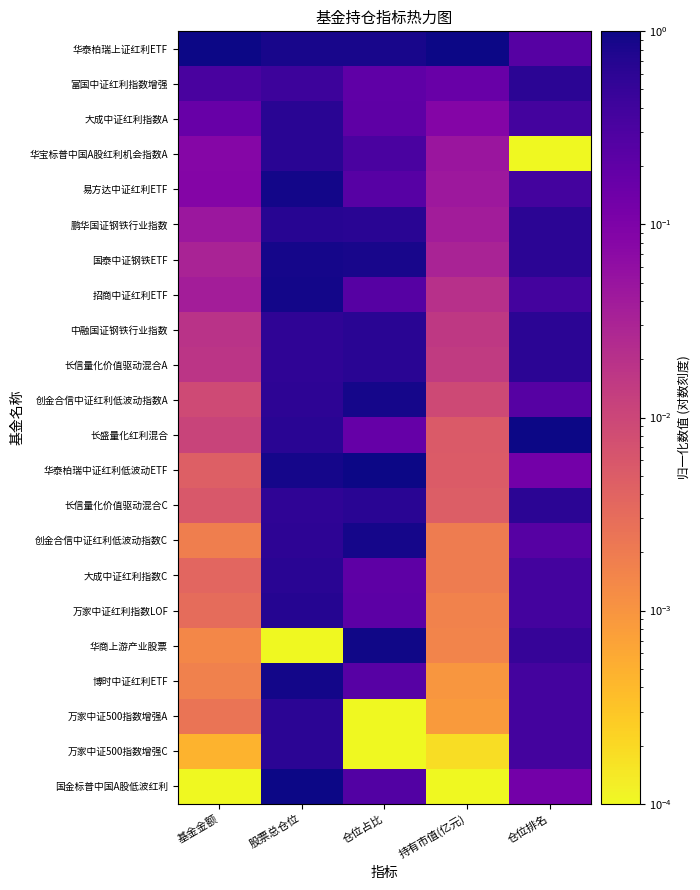

Reading left to right, list all the values displayed in this chart.

华泰柏瑞上证红利ETF: 基金金额=1.0	股票总仓位=0.8	仓位占比=0.9	持有市值(亿元)=1.0	仓位排名=0.3
富国中证红利指数增强: 基金金额=0.3	股票总仓位=0.4	仓位占比=0.2	持有市值(亿元)=0.2	仓位排名=0.6
大成中证红利指数A: 基金金额=0.2	股票总仓位=0.6	仓位占比=0.2	持有市值(亿元)=0.1	仓位排名=0.4
华宝标普中国A股红利机会指数A: 基金金额=0.1	股票总仓位=0.6	仓位占比=0.3	持有市值(亿元)=0.0	仓位排名=0.0
易方达中证红利ETF: 基金金额=0.1	股票总仓位=0.9	仓位占比=0.2	持有市值(亿元)=0.0	仓位排名=0.4
鹏华国证钢铁行业指数: 基金金额=0.0	股票总仓位=0.7	仓位占比=0.6	持有市值(亿元)=0.0	仓位排名=0.6
国泰中证钢铁ETF: 基金金额=0.0	股票总仓位=0.9	仓位占比=0.9	持有市值(亿元)=0.0	仓位排名=0.6
招商中证红利ETF: 基金金额=0.0	股票总仓位=0.9	仓位占比=0.3	持有市值(亿元)=0.0	仓位排名=0.4
中融国证钢铁行业指数: 基金金额=0.0	股票总仓位=0.6	仓位占比=0.6	持有市值(亿元)=0.0	仓位排名=0.6
长信量化价值驱动混合A: 基金金额=0.0	股票总仓位=0.6	仓位占比=0.6	持有市值(亿元)=0.0	仓位排名=0.6
创金合信中证红利低波动指数A: 基金金额=0.0	股票总仓位=0.6	仓位占比=0.9	持有市值(亿元)=0.0	仓位排名=0.3
长盛量化红利混合: 基金金额=0.0	股票总仓位=0.6	仓位占比=0.2	持有市值(亿元)=0.0	仓位排名=1.0
华泰柏瑞中证红利低波动ETF: 基金金额=0.0	股票总仓位=0.9	仓位占比=1.0	持有市值(亿元)=0.0	仓位排名=0.1
长信量化价值驱动混合C: 基金金额=0.0	股票总仓位=0.6	仓位占比=0.6	持有市值(亿元)=0.0	仓位排名=0.6
创金合信中证红利低波动指数C: 基金金额=0.0	股票总仓位=0.6	仓位占比=0.9	持有市值(亿元)=0.0	仓位排名=0.3
大成中证红利指数C: 基金金额=0.0	股票总仓位=0.6	仓位占比=0.2	持有市值(亿元)=0.0	仓位排名=0.4
万家中证红利指数LOF: 基金金额=0.0	股票总仓位=0.7	仓位占比=0.2	持有市值(亿元)=0.0	仓位排名=0.4
华商上游产业股票: 基金金额=0.0	股票总仓位=0.0	仓位占比=1.0	持有市值(亿元)=0.0	仓位排名=0.5
博时中证红利ETF: 基金金额=0.0	股票总仓位=0.9	仓位占比=0.2	持有市值(亿元)=0.0	仓位排名=0.4
万家中证500指数增强A: 基金金额=0.0	股票总仓位=0.6	仓位占比=0.0	持有市值(亿元)=0.0	仓位排名=0.4
万家中证500指数增强C: 基金金额=0.0	股票总仓位=0.6	仓位占比=0.0	持有市值(亿元)=0.0	仓位排名=0.4
国金标普中国A股低波红利: 基金金额=0.0	股票总仓位=1.0	仓位占比=0.3	持有市值(亿元)=0.0	仓位排名=0.1